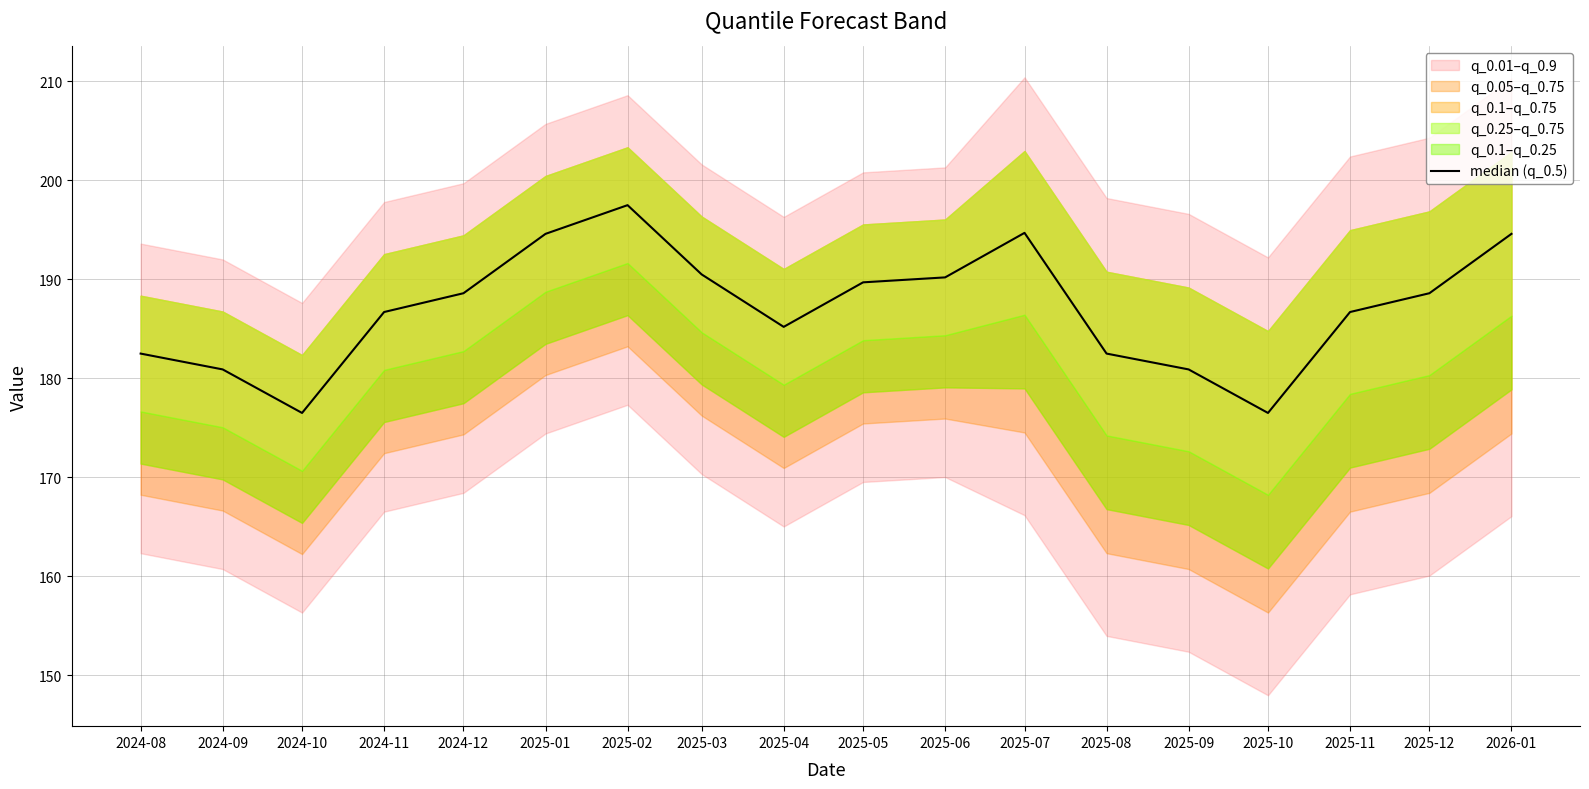

True or false: the data shows 110.9 at 2025-04.

False